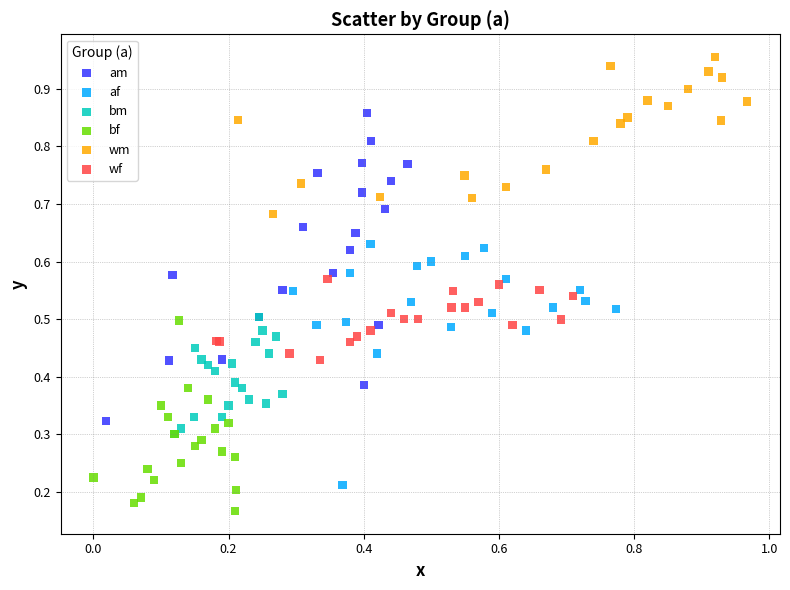

Which series reaches the maximum Y coordinate?

wm